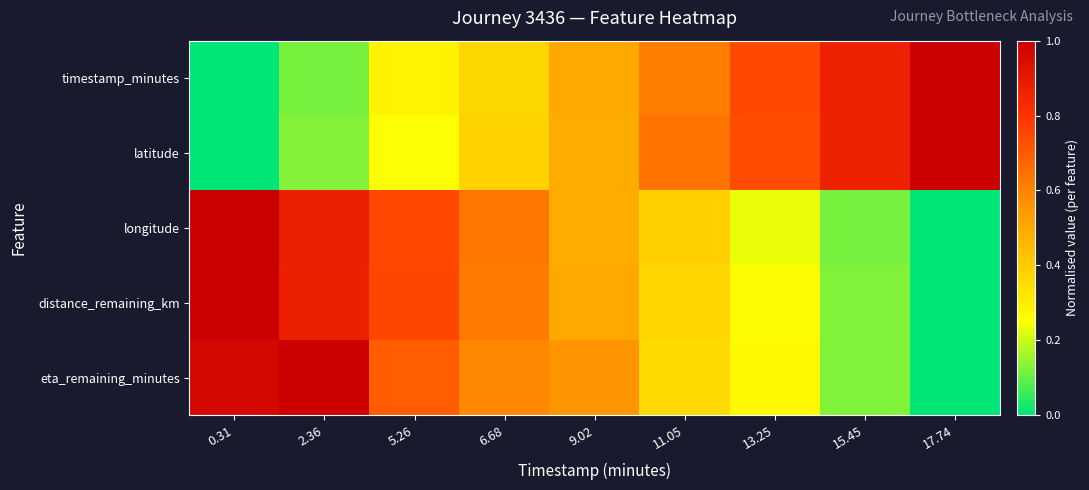

What is the spread (max minus min) of values at 2.36?

0.9